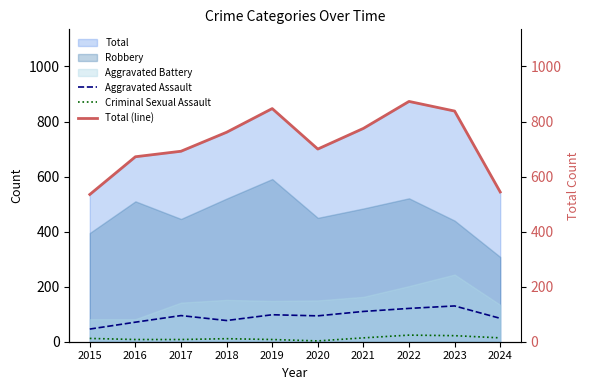

Where is the first local maximum for Criminal Sexual Assault?

2018